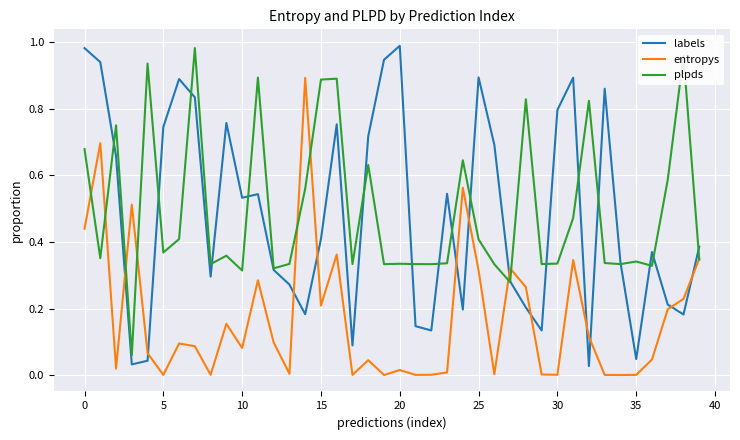

True or false: labels has more than 0 interior local peaks.

True